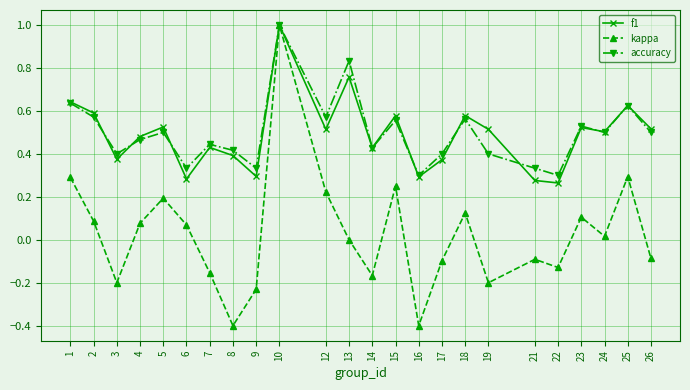

What is the difference between the maximum and minimum values in the kappa series?

1.4